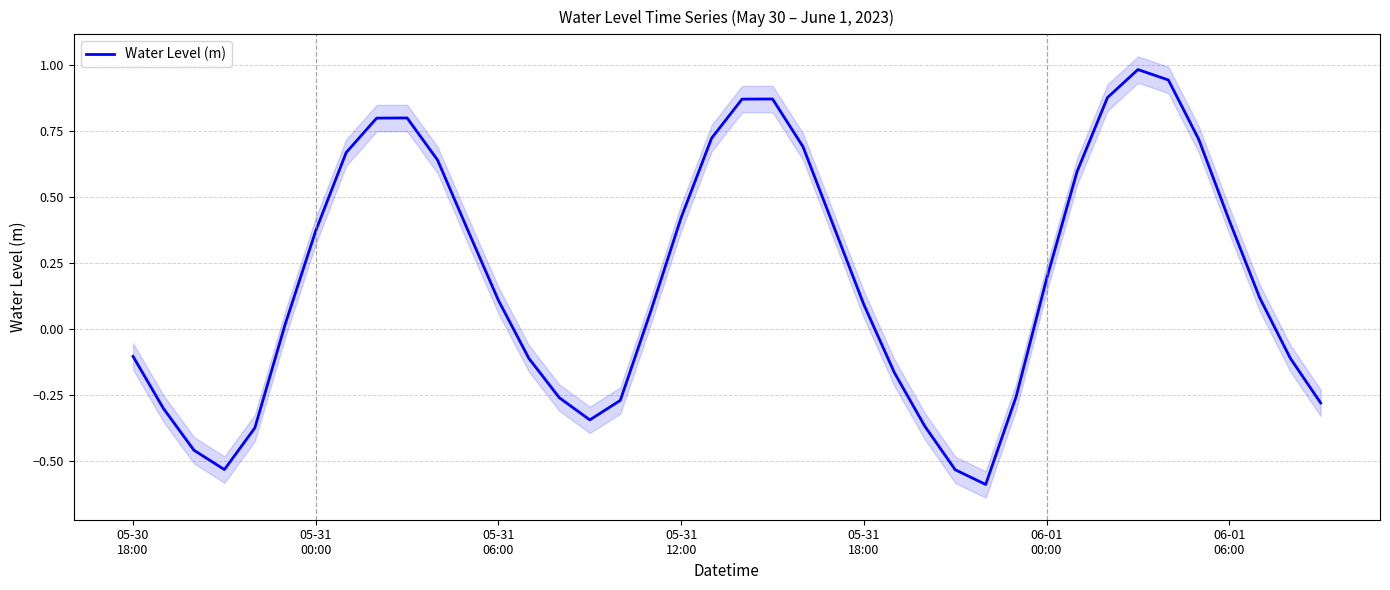

What is the lowest value of the Water Level (m) series?

-0.6